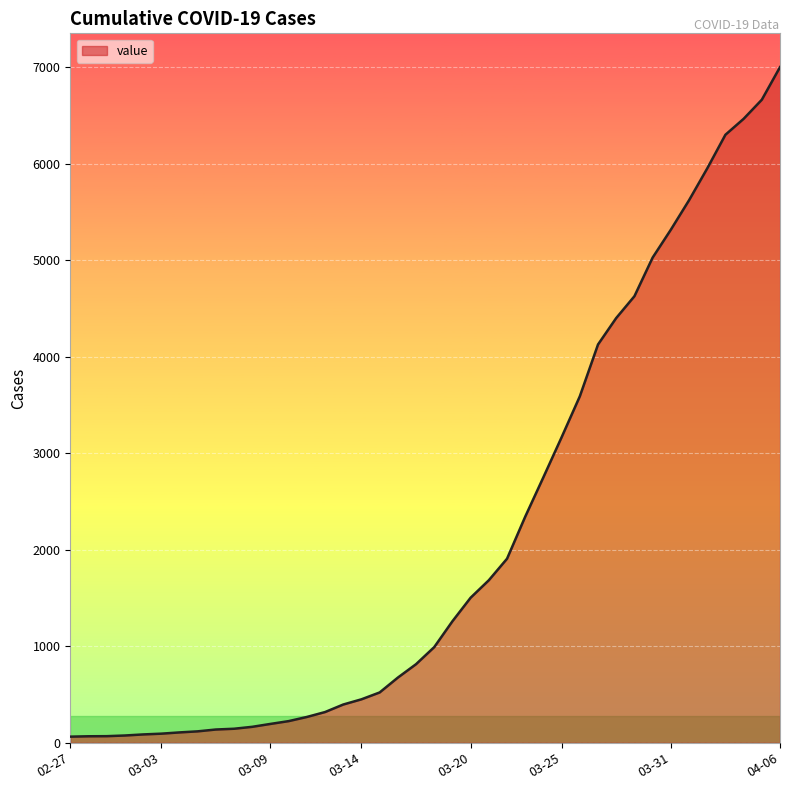

What is the difference between the maximum and minimum values?

6938